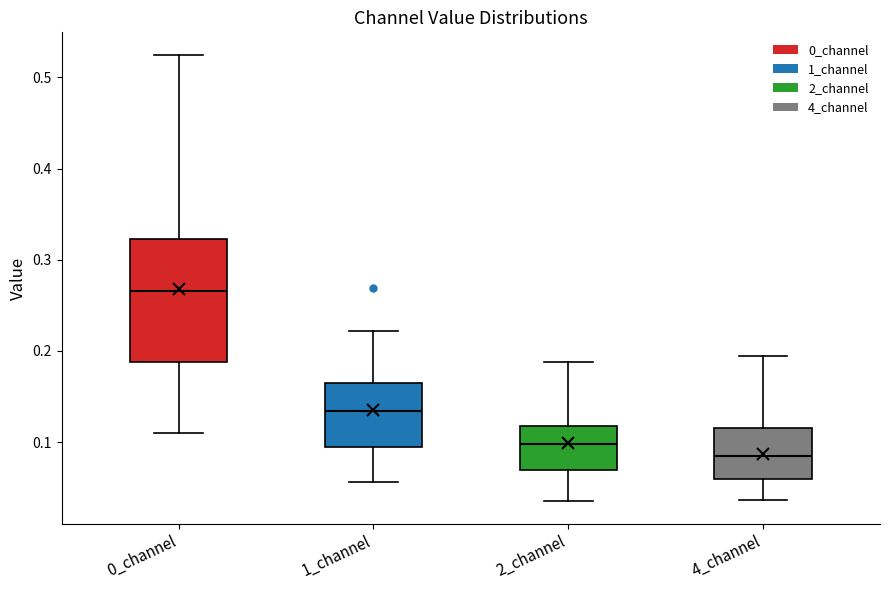

Reading left to right, transcribe this box plot: for each box, give where its median line is, the range the box spans, and where its two whiskers end, as read against the y-axis. The values are not printed on the chart, so give them approximately, as read against the axis.

0_channel: median 0.27, box 0.19 to 0.32, whiskers 0.11 to 0.52
1_channel: median 0.13, box 0.10 to 0.16, whiskers 0.06 to 0.22
2_channel: median 0.10, box 0.07 to 0.12, whiskers 0.04 to 0.19
4_channel: median 0.08, box 0.06 to 0.12, whiskers 0.04 to 0.19